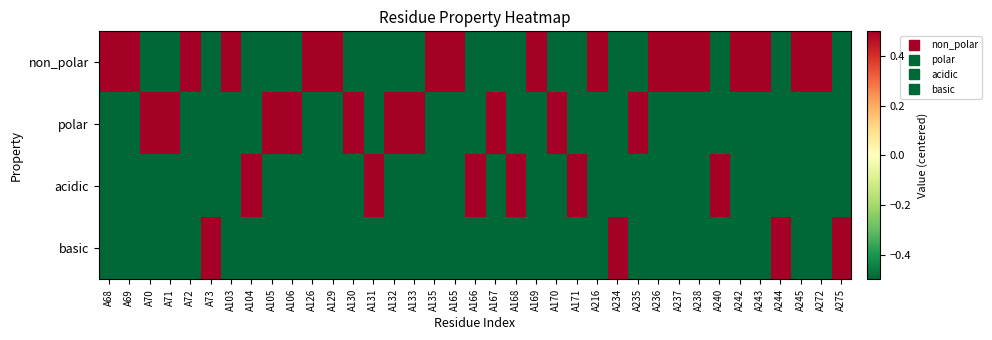

Which series has the largest range (max minus min)?

non_polar